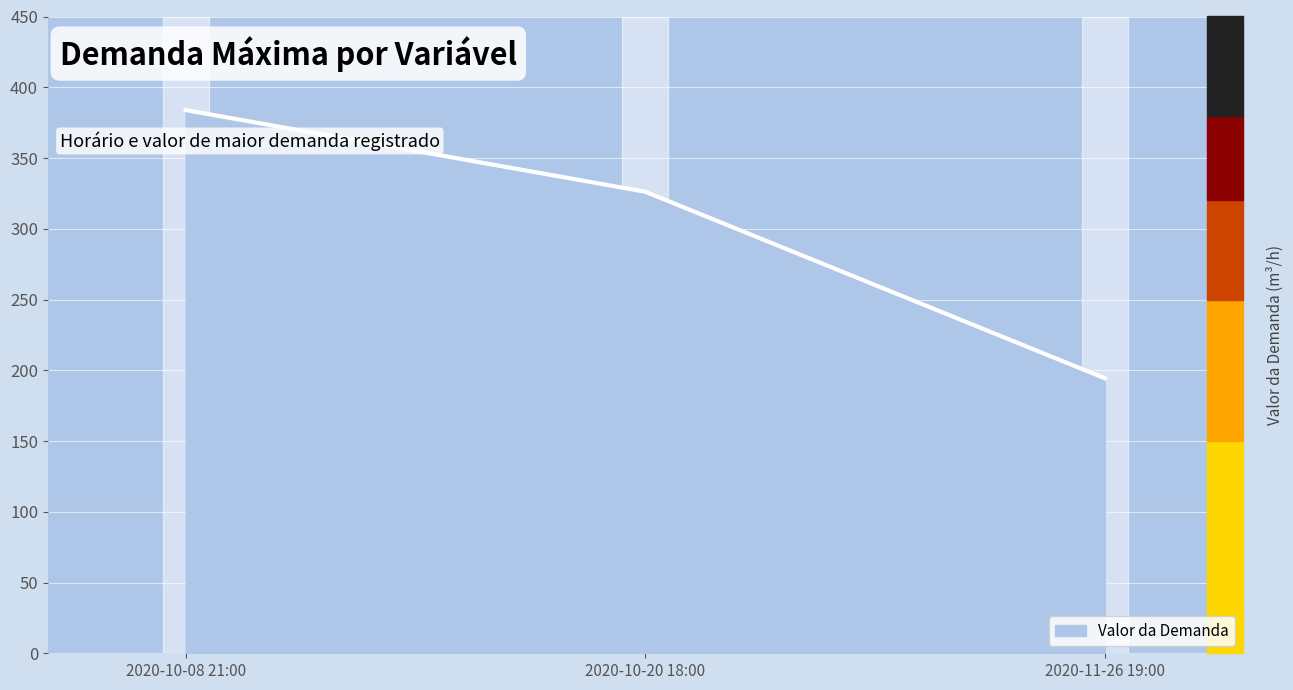

Is it true that the value at 2020-10-08 21:00 is 383.9?

True